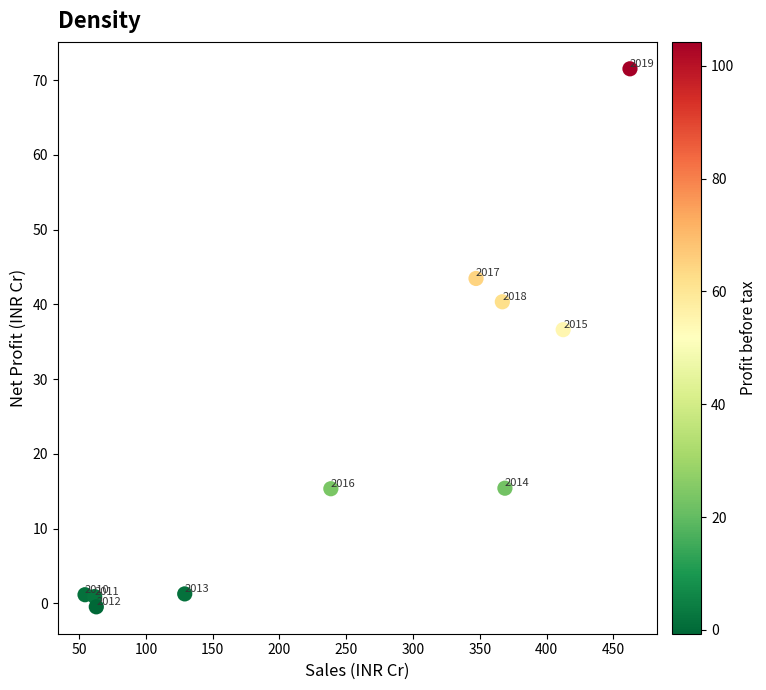

What is the range of Y values (max minus min)?

72.0